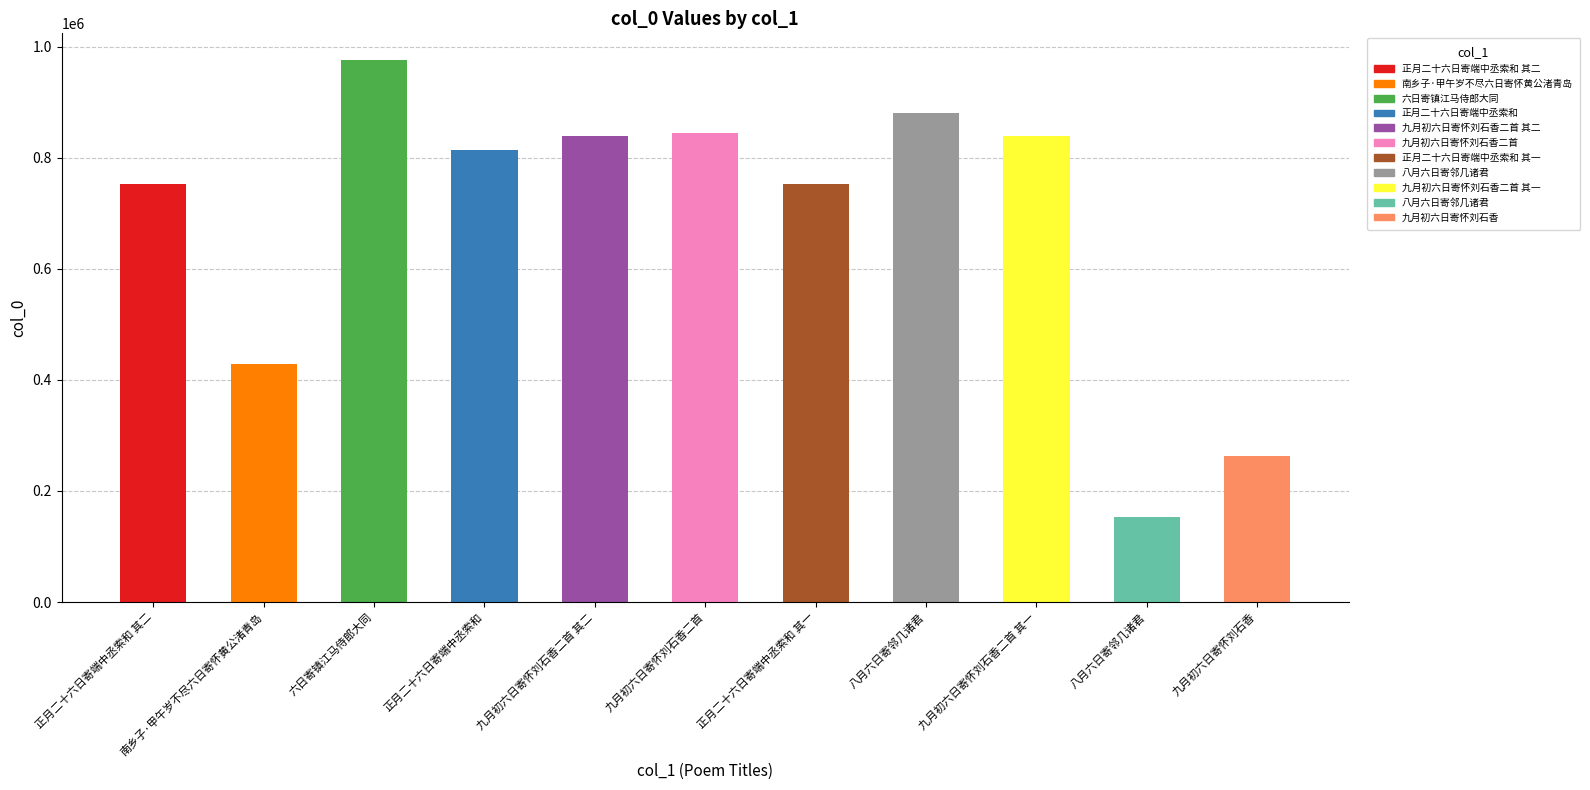

Reading left to right, transcribe all the data shown in this chart.

752734	427799	975049	813165	839394	843589	752733	880422	839393	153098	263222